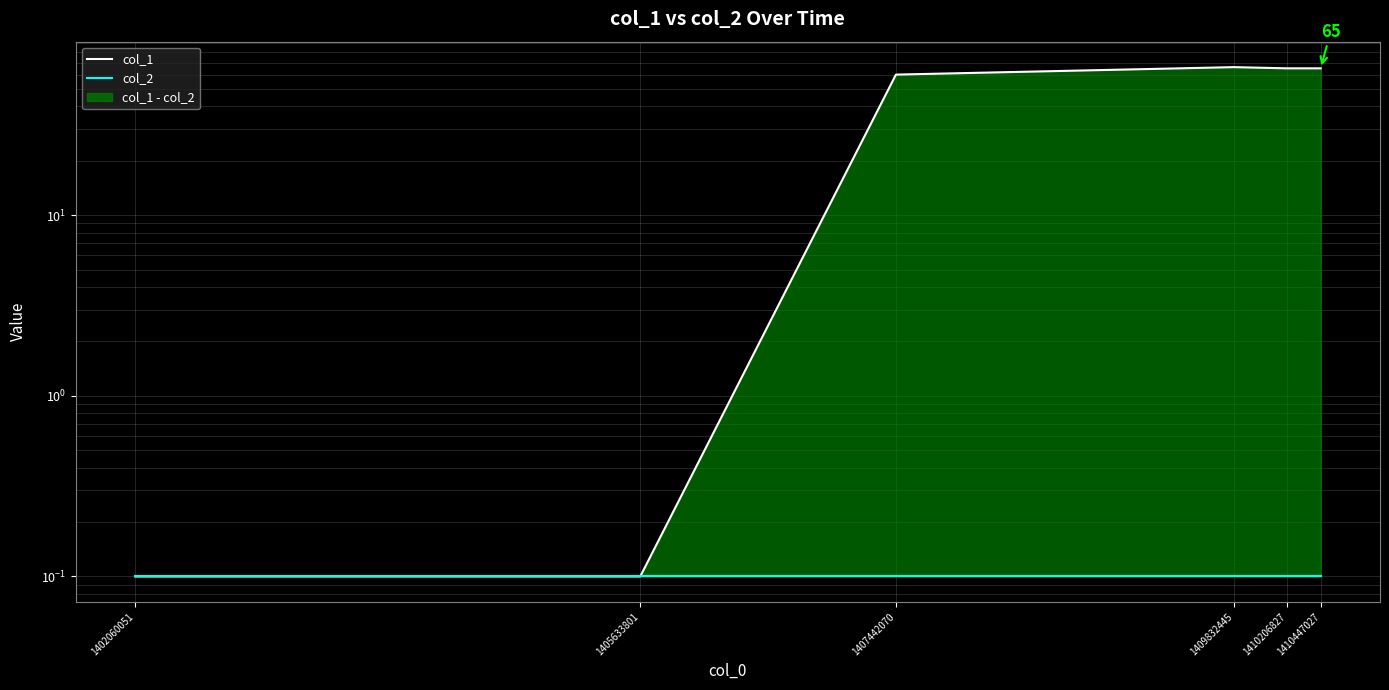

List the series in order of their overall mean, lowest first.

col_2, col_1